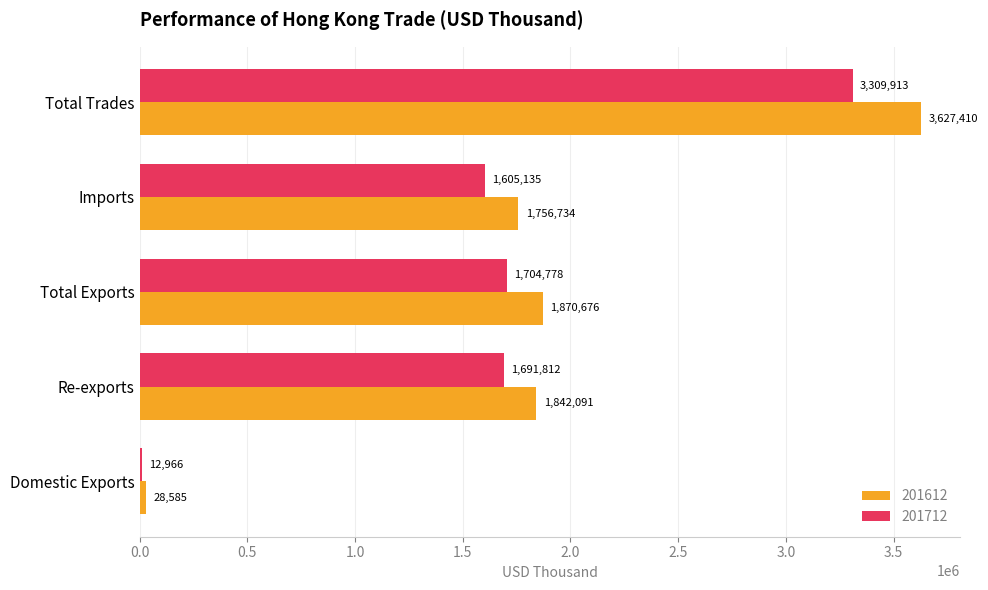

At Domestic Exports, list the series in order from smallest to largest.

201712, 201612